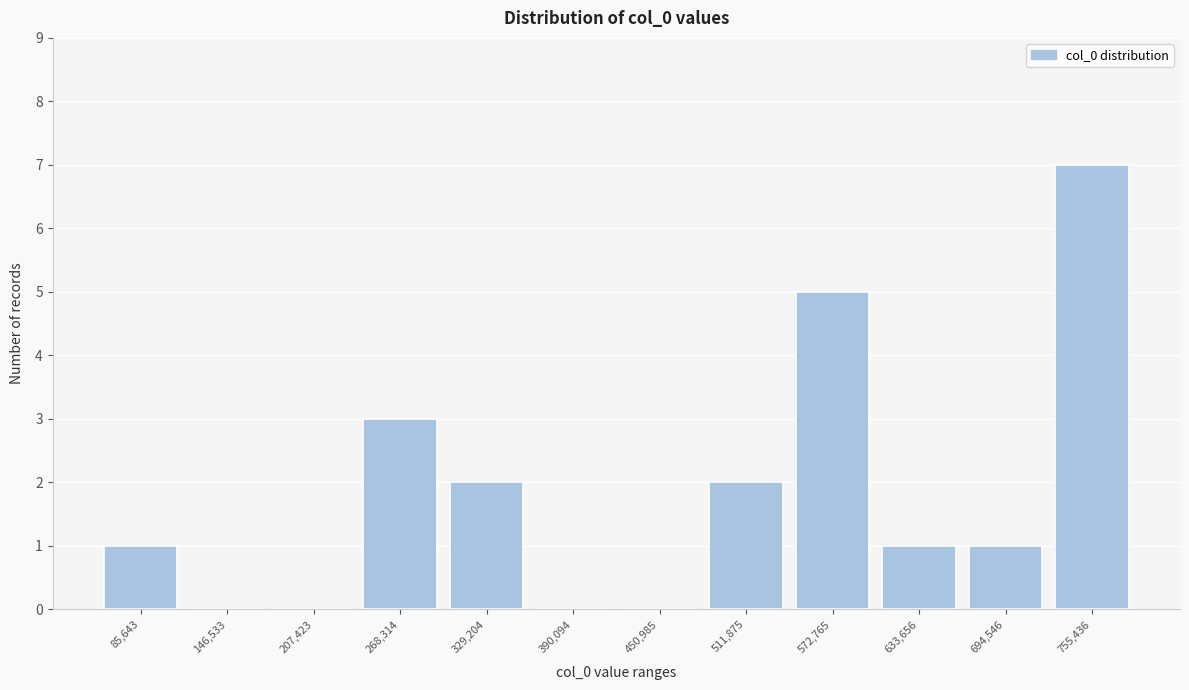

Reading left to right, list all the values displayed in this chart.

85,643=1	146,533=0	207,423=0	268,314=3	329,204=2	390,094=0	450,985=0	511,875=2	572,765=5	633,656=1	694,546=1	755,436=7